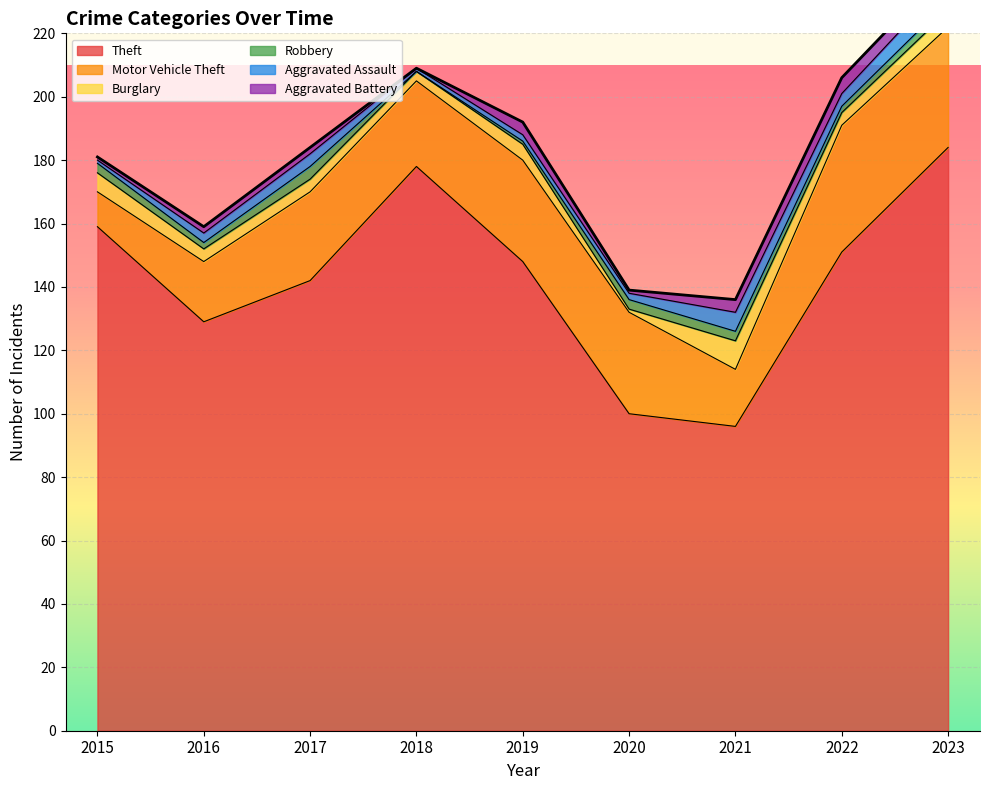

True or false: Theft and Motor Vehicle Theft cross at least once.

False